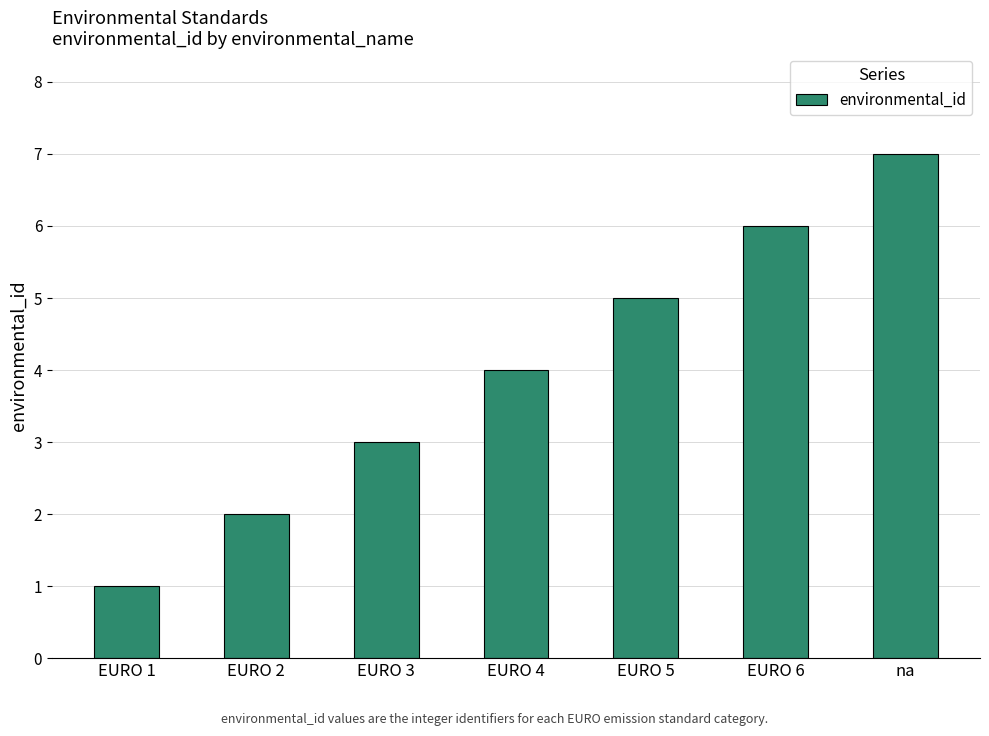

What is the greatest value displayed?

7